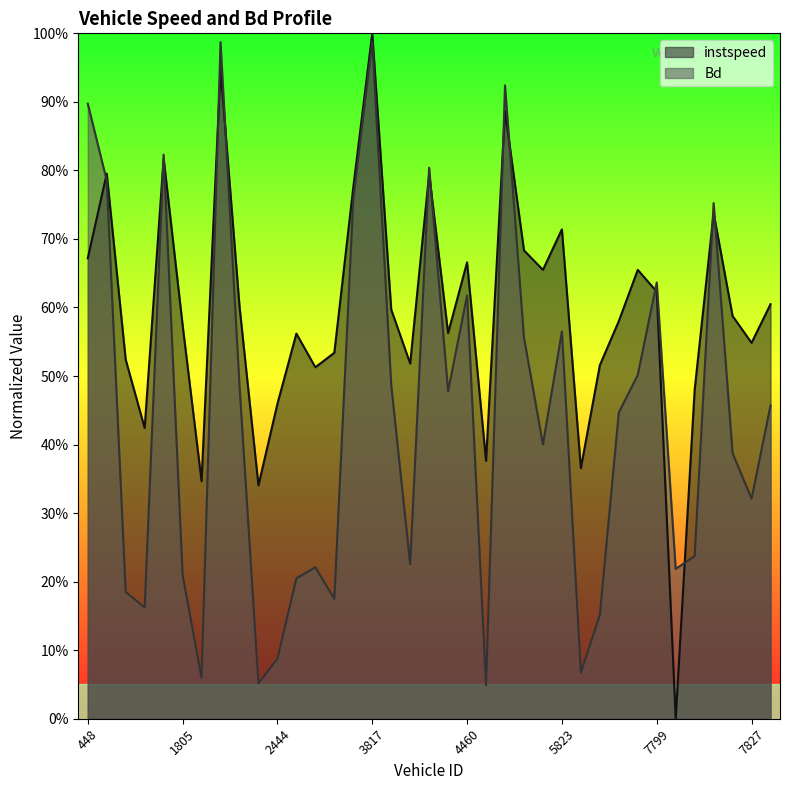

Rank the categories by Bd value from highest to lowest.

3817, 1821, 4465, 448, 1801, 3836, 455, 2551, 7811, 7799, 4460, 5823, 5800, 6526, 3832, 1823, 4458, 7829, 6451, 5816, 7824, 7827, 7804, 3833, 2456, 7800, 1805, 2455, 520, 2534, 544, 6448, 2444, 5832, 1819, 2443, 4463